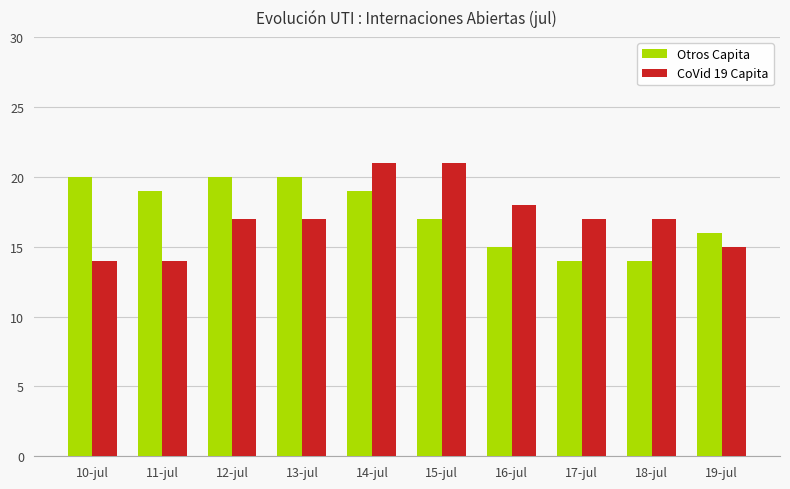

Are the bars grouped side by side (vs. stacked)?

Yes